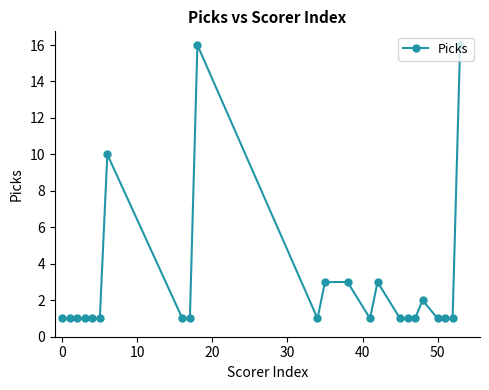

What is the difference between the maximum and minimum values?

15